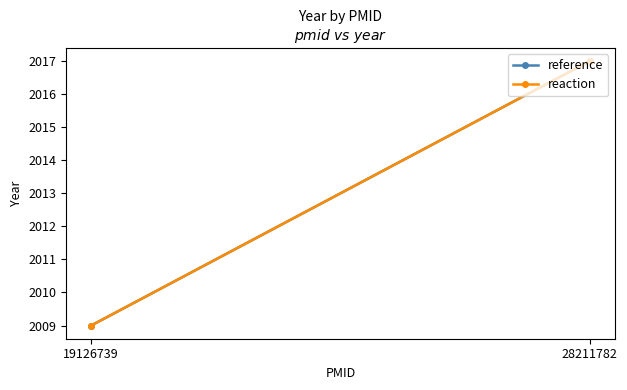

Which has a higher value, 19126739 or 28211782?

28211782